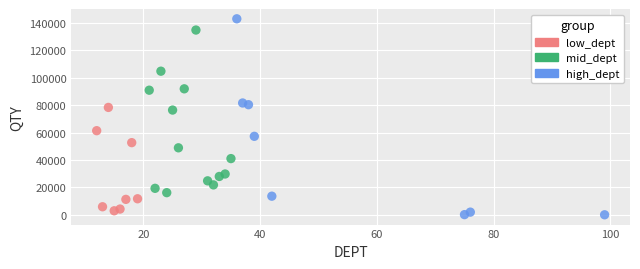

Which series contains the lowest Y value?

high_dept